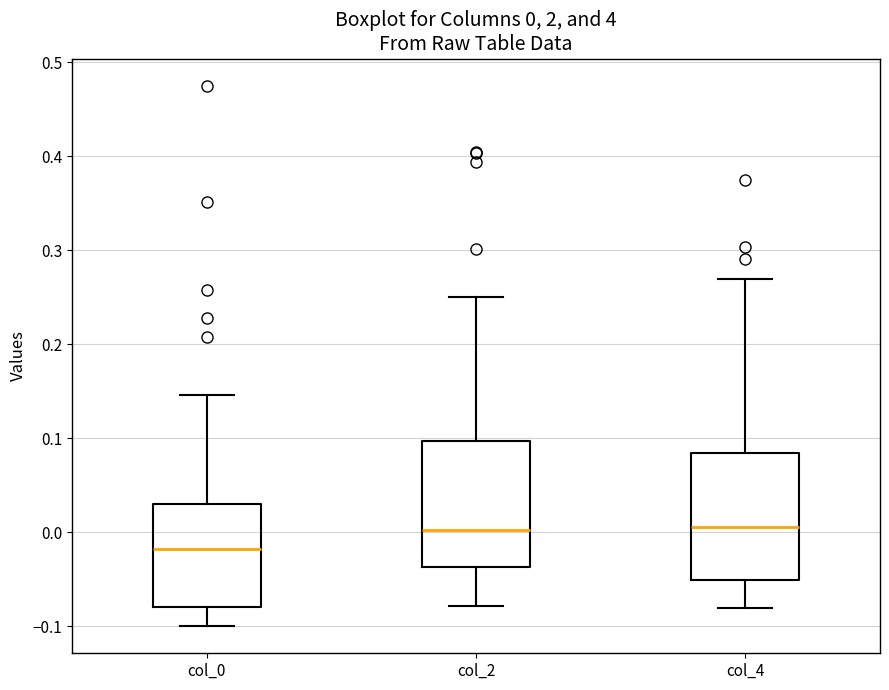

Which box has the lowest median line?

col_0